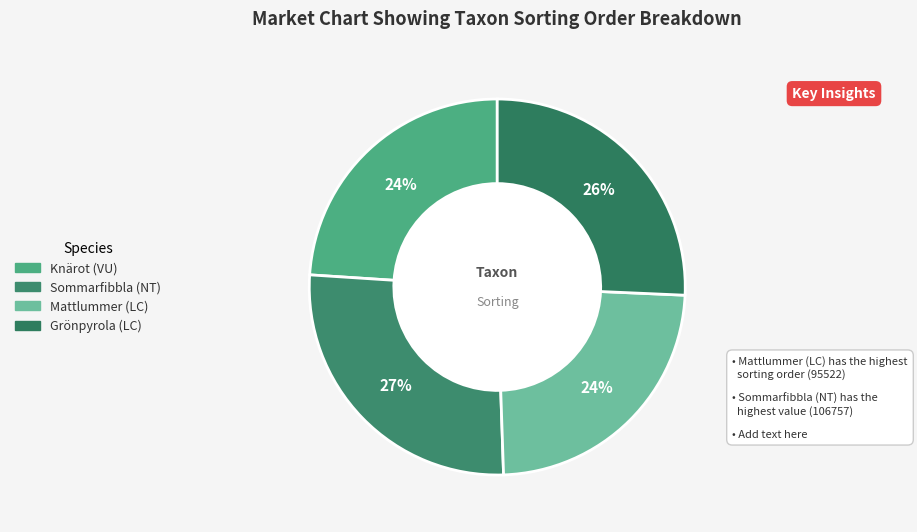

Which category has the biggest portion of the pie?

Sommarfibbla (NT)